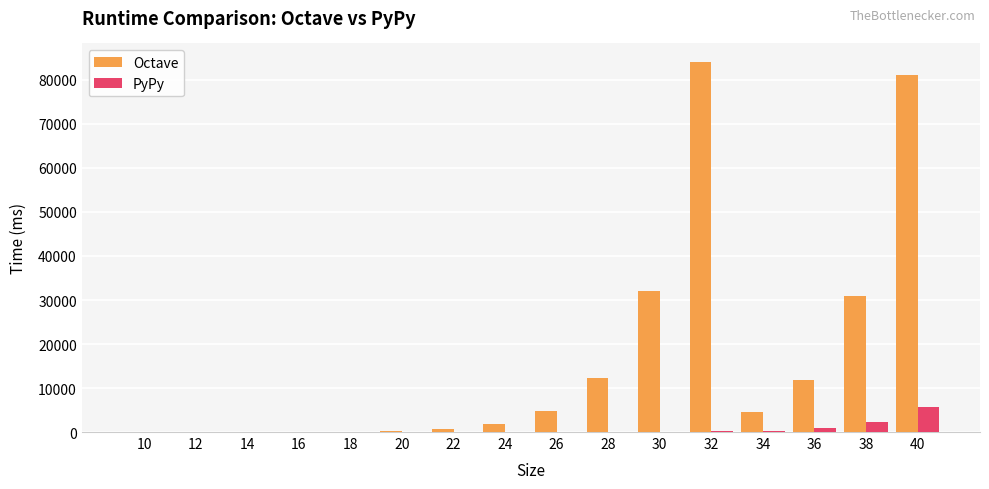

What is the sum of all PyPy values?

9313